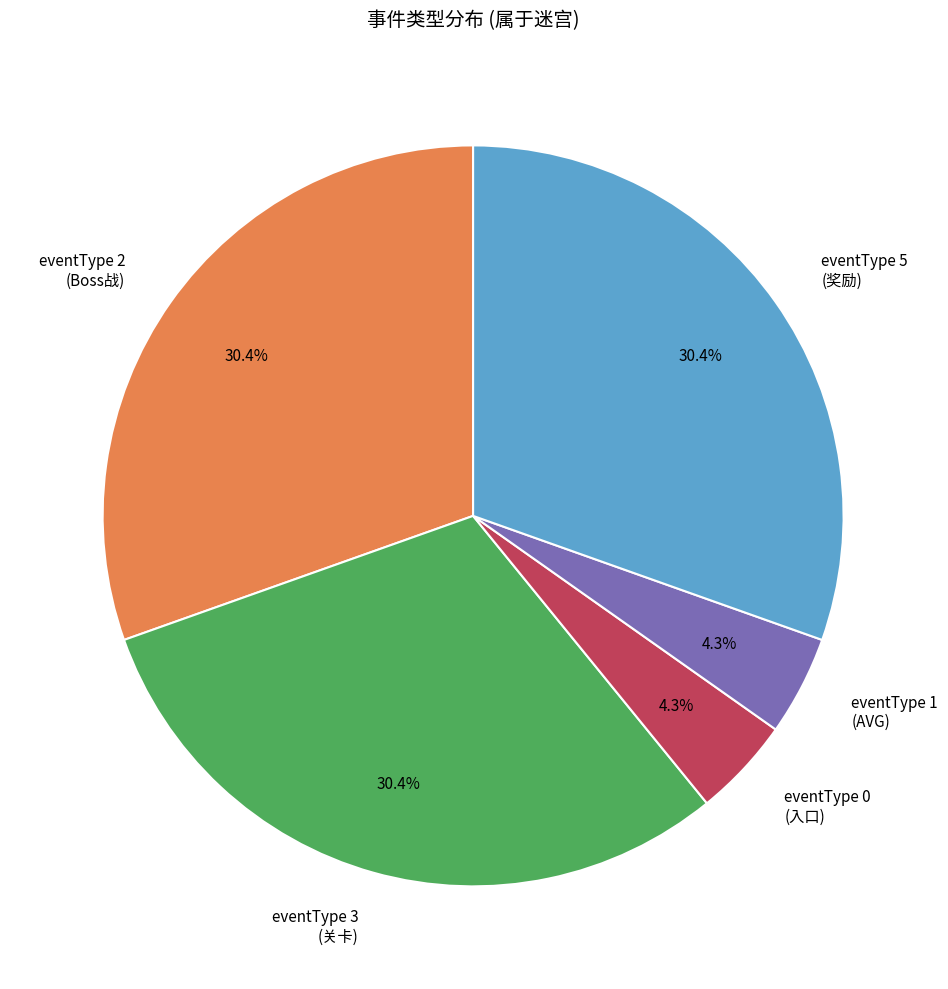

Is there any slice that represents more than half of the pie?

No